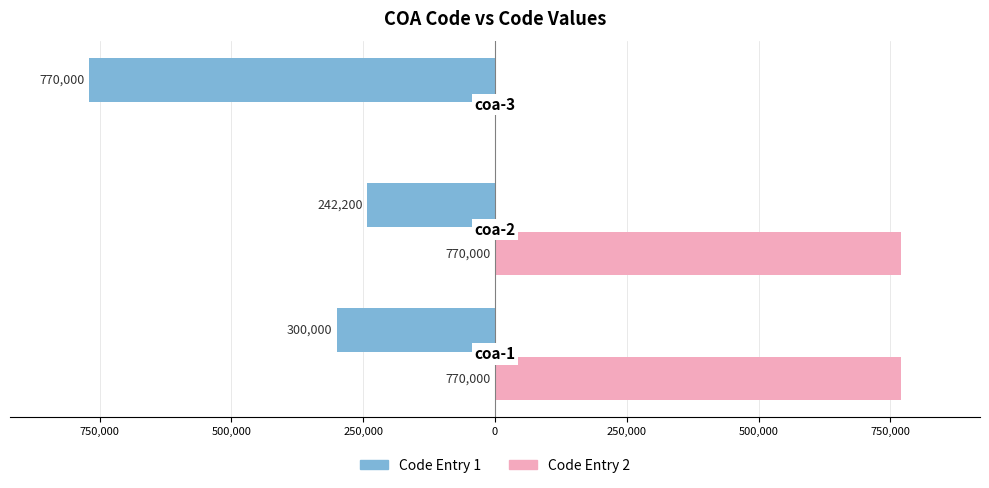

What are all the series names shown in the legend?

Code Entry 1, Code Entry 2